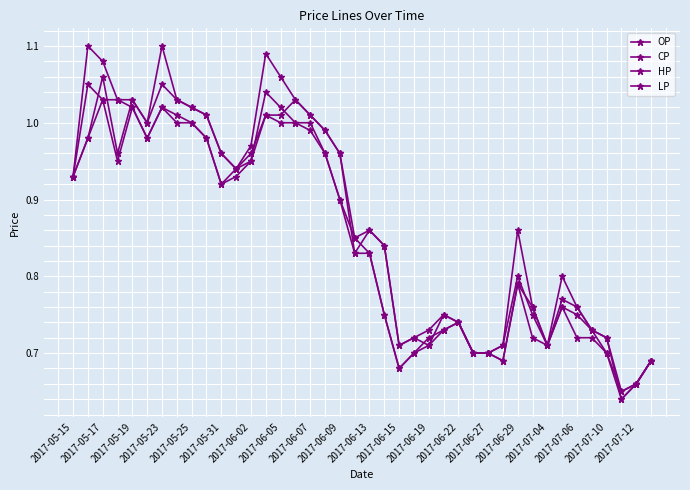

How many lines are shown in the chart?

4